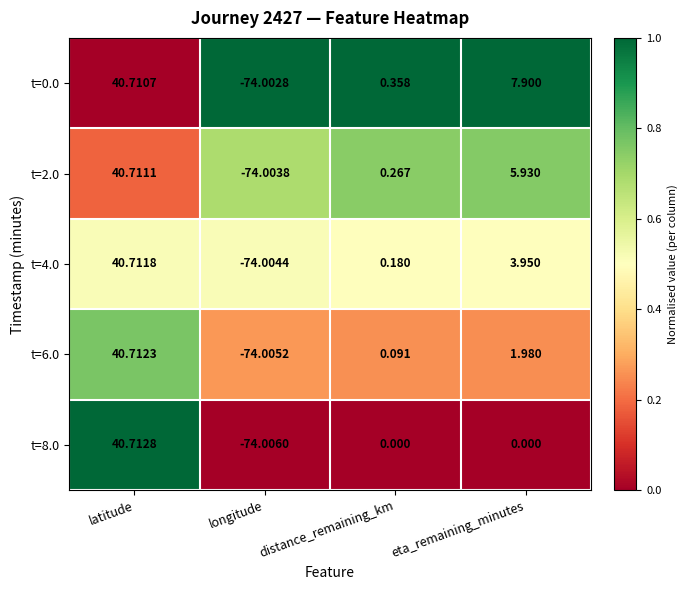

What is the total value across all series at eta_remaining_minutes?

19.8